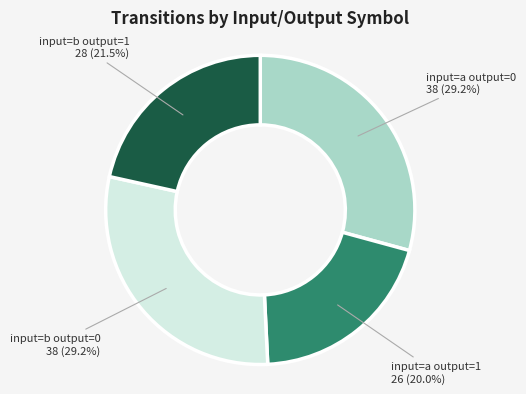

Approximately how many times larger is the value at input=b output=0 compared to input=b output=1?

1.4